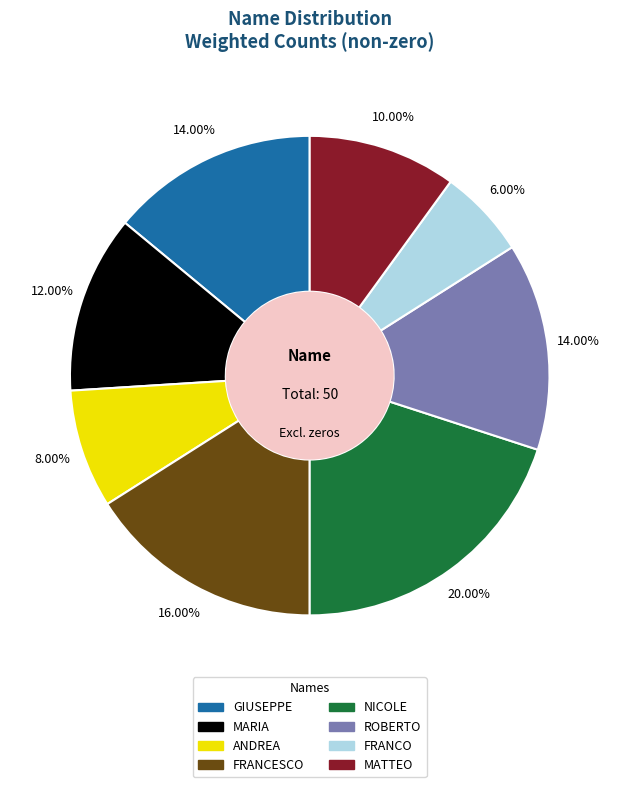

To the nearest percent, what percentage of the pie is MARIA?

12%